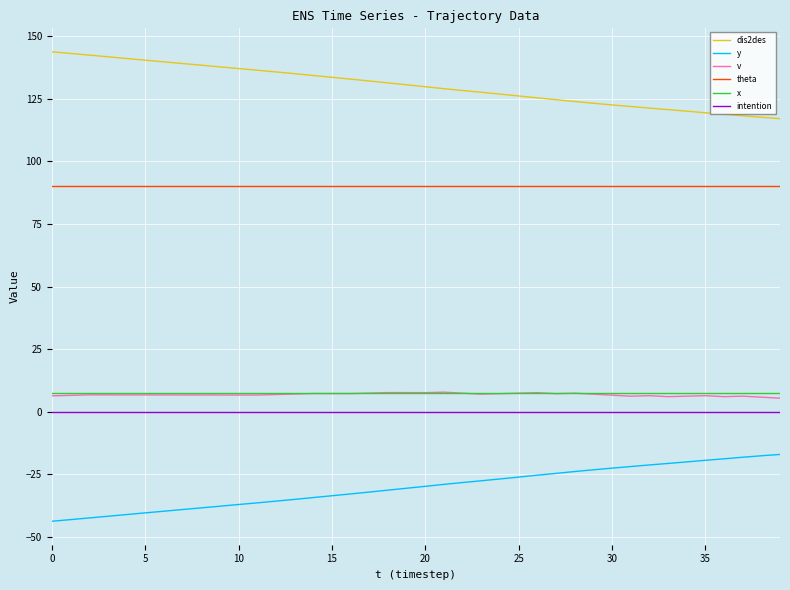

How many lines are shown in the chart?

6